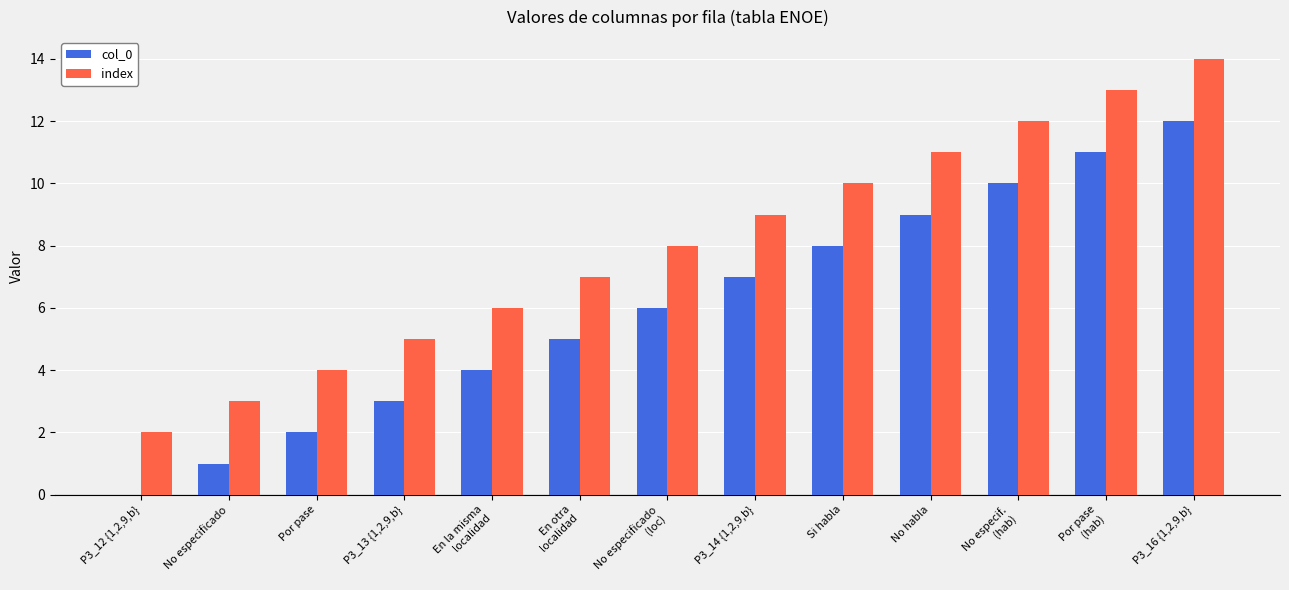

The col_0 series shows 0 at P3_12 {1,2,9,b}. True or false?

True